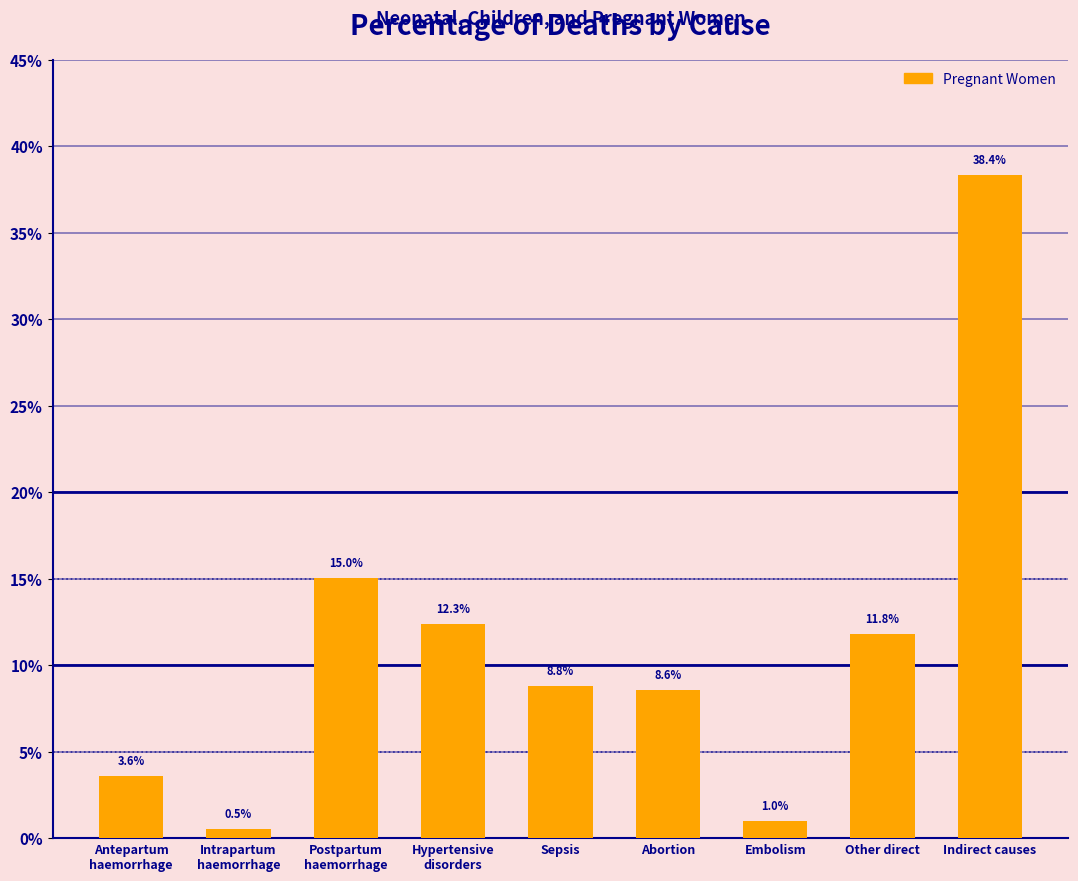

Which has a higher value, Sepsis or Postpartum
haemorrhage?

Postpartum
haemorrhage